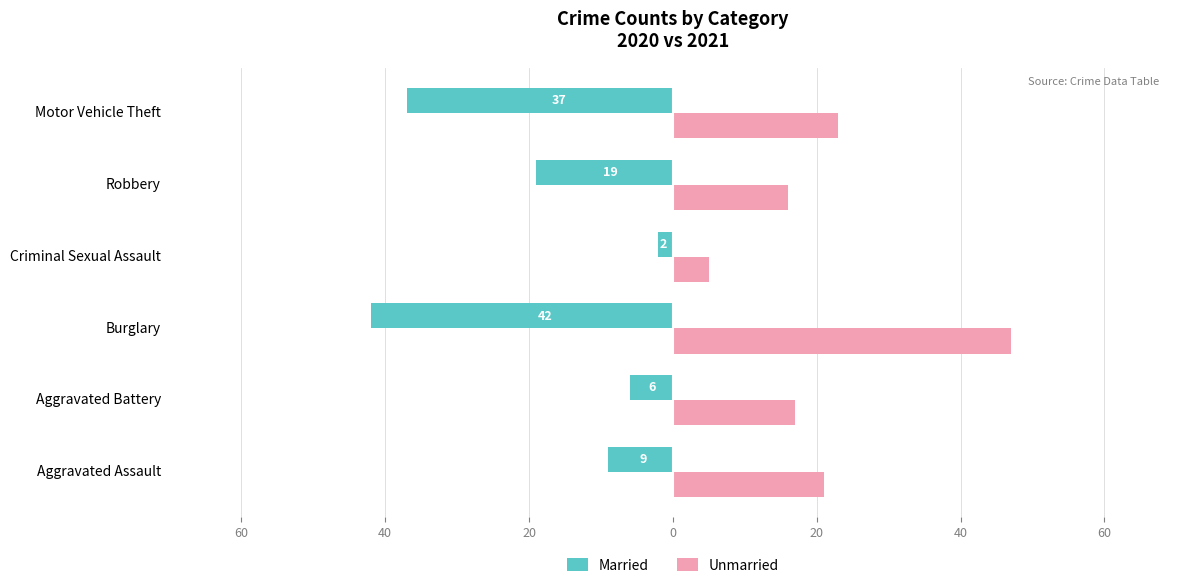

What are all the series names shown in the legend?

Married, Unmarried